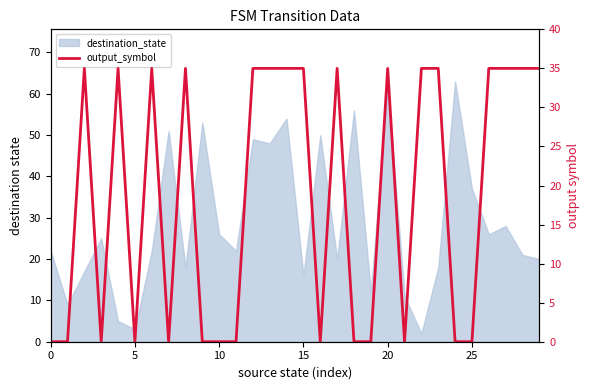

The chart shows a value of 15 at 14. True or false?

False